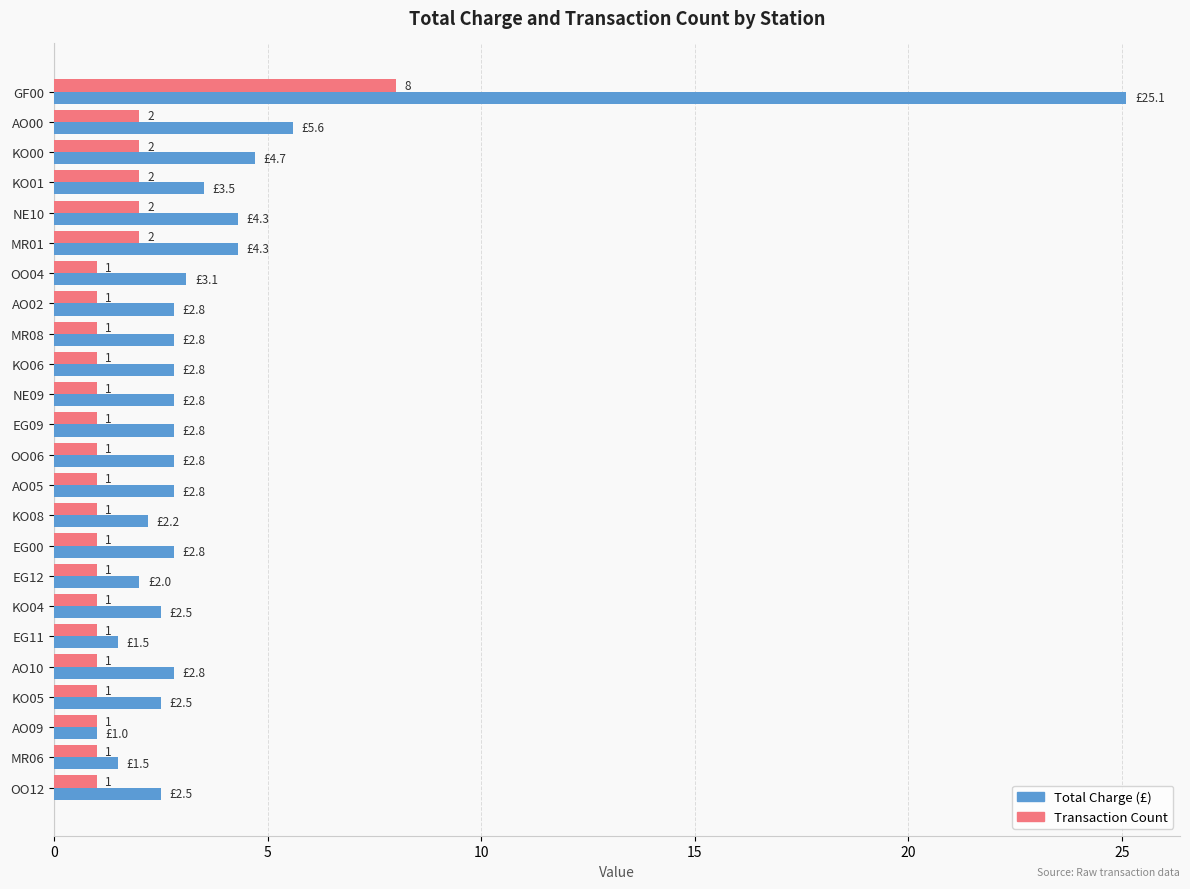

At which label is Total Charge (£) closest to 13?

AO00